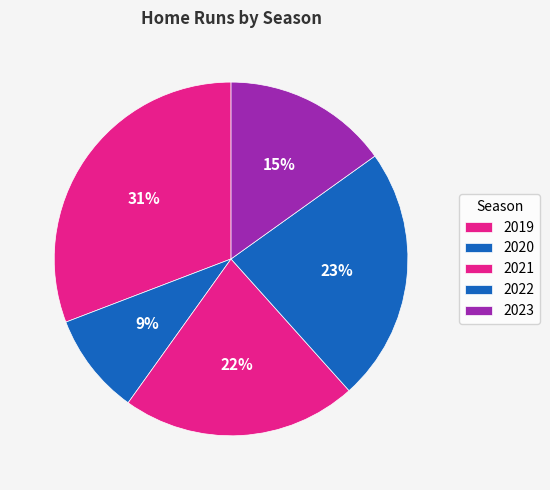

Is it true that 2022 is 32% of the pie?

False